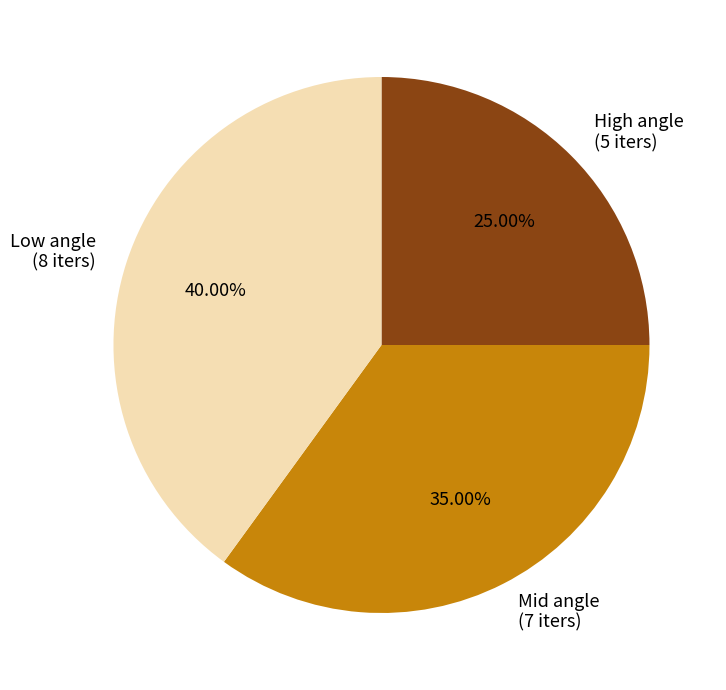

Combined, do Low angle (8 iters) and High angle (5 iters) account for over 50%?

Yes